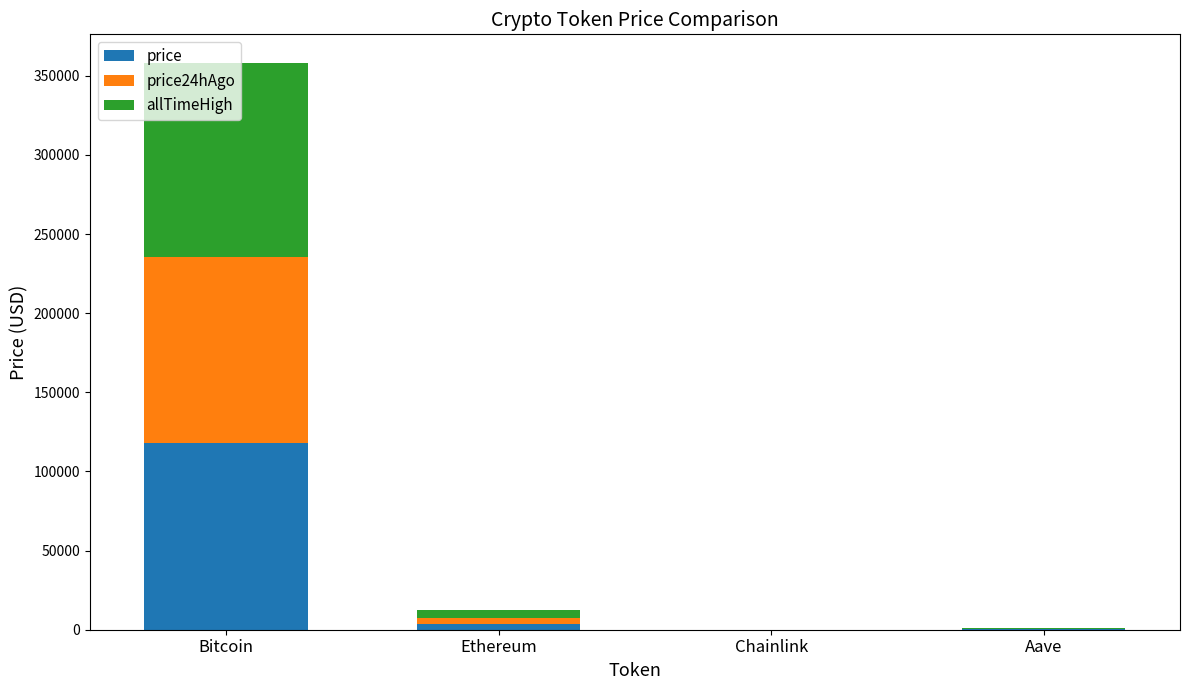

Which category has the highest value in the price series?

Bitcoin